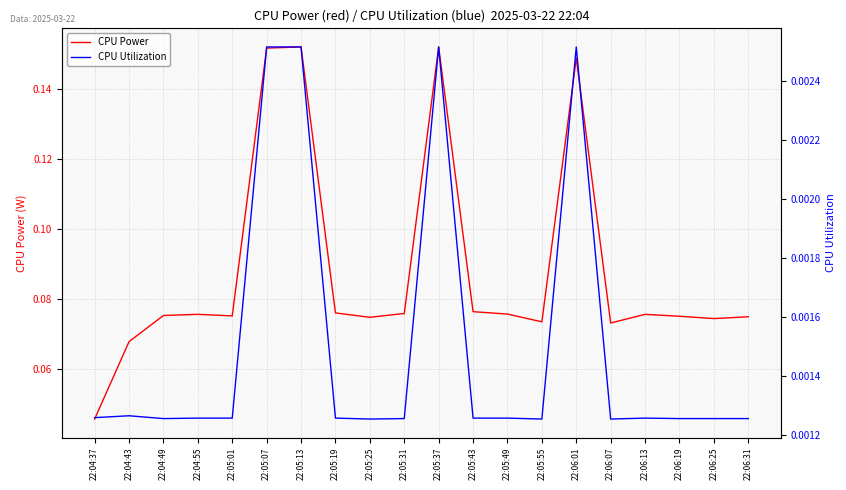

True or false: CPU Power has a value of 0.0 at 22:05:55.

False